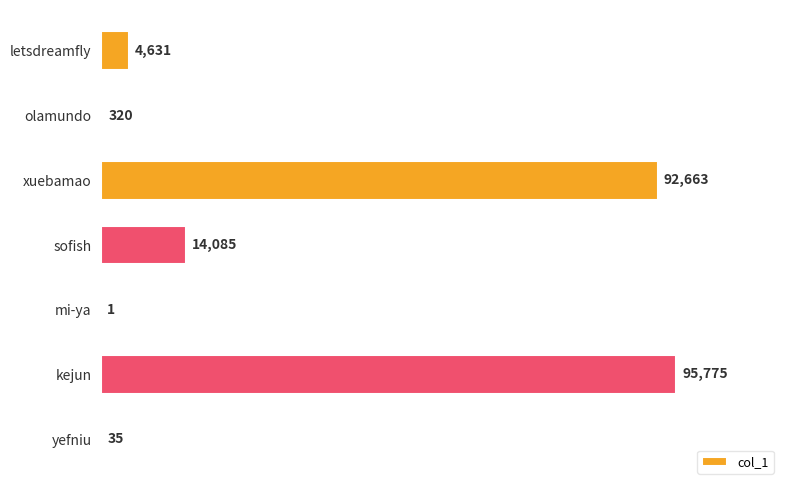

Reading top to bottom, what are all the values shown in this chart?

letsdreamfly=4631	olamundo=320	xuebamao=92663	sofish=14085	mi-ya=1	kejun=95775	yefniu=35